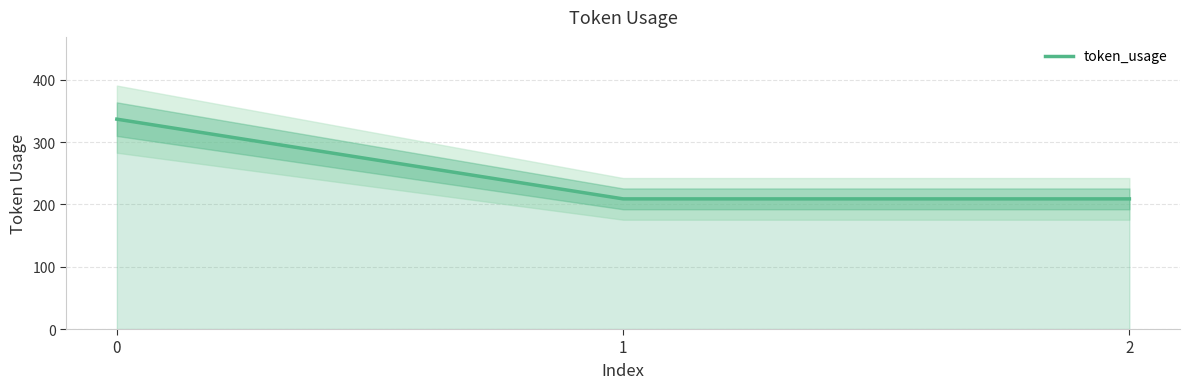

Read the value at 2.

209